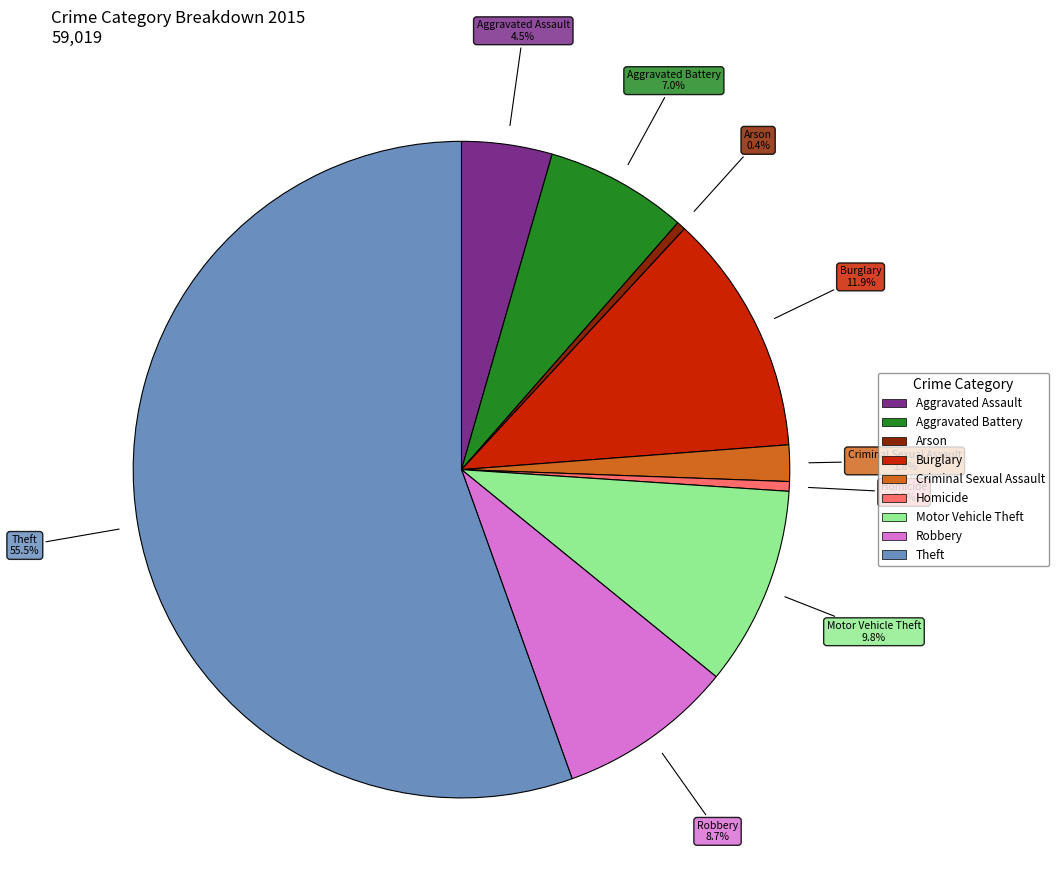

Between Aggravated Battery and Criminal Sexual Assault, which is larger?

Aggravated Battery